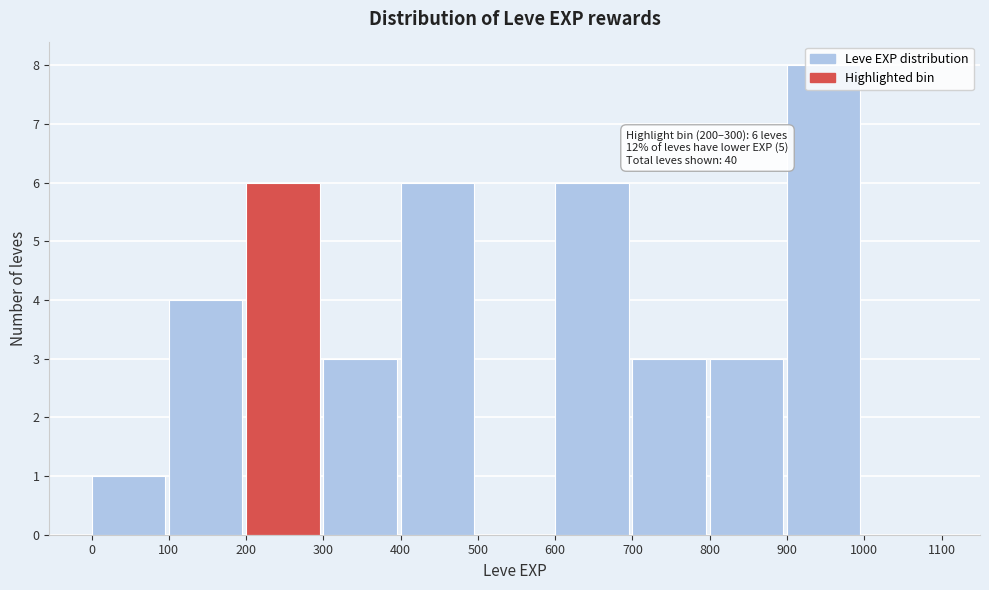

Over which range of the x-axis is the bar tallest?

900 to 1000